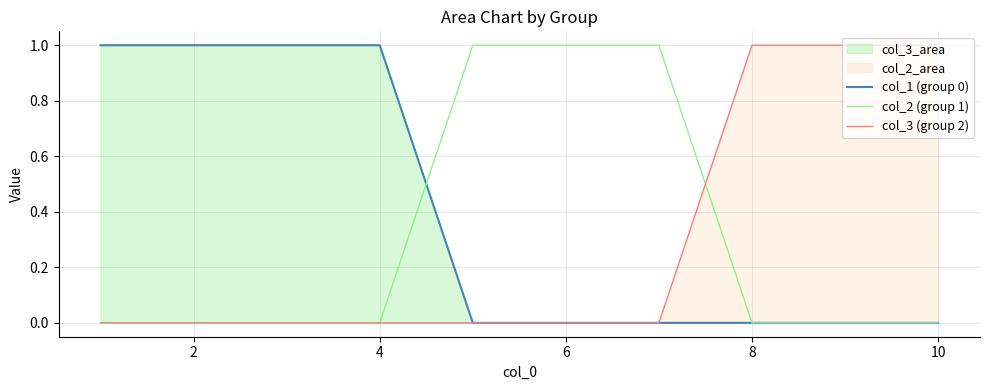

What is the difference between the second highest and second lowest values in the col_2 (group 1) series?

1